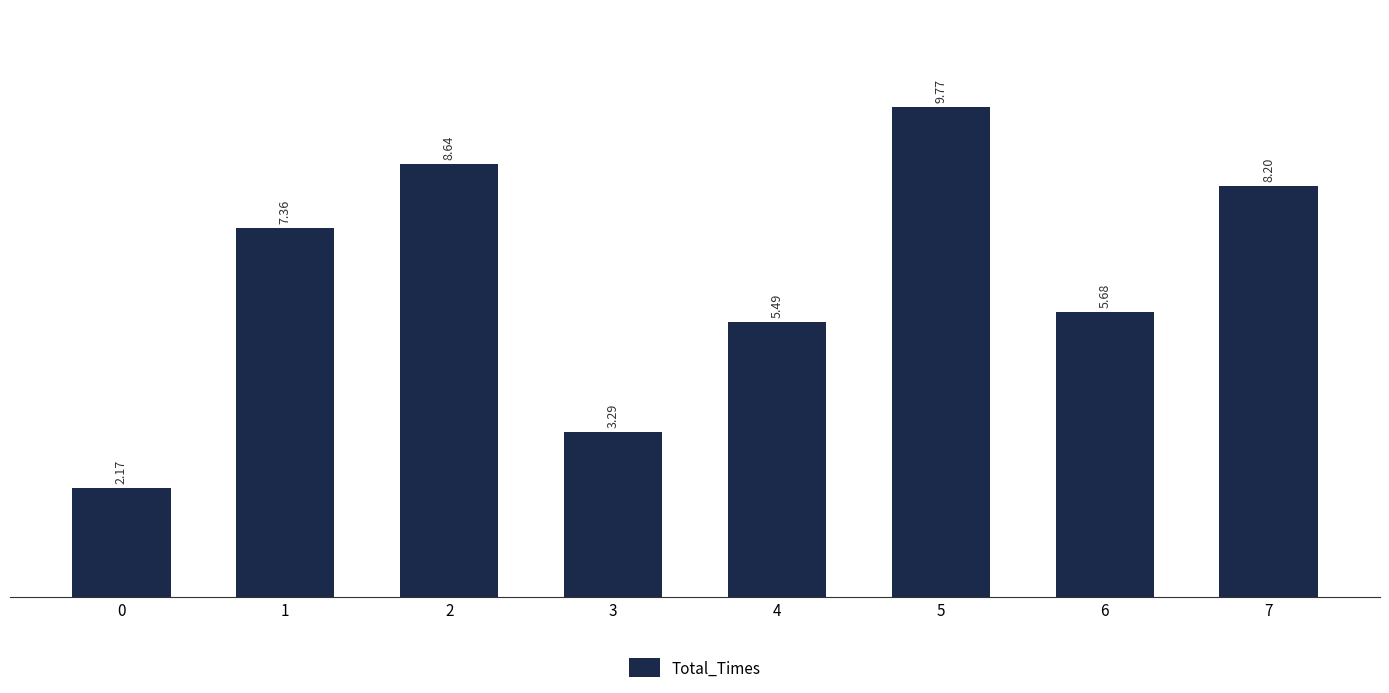

Read the value at 5.

9.8